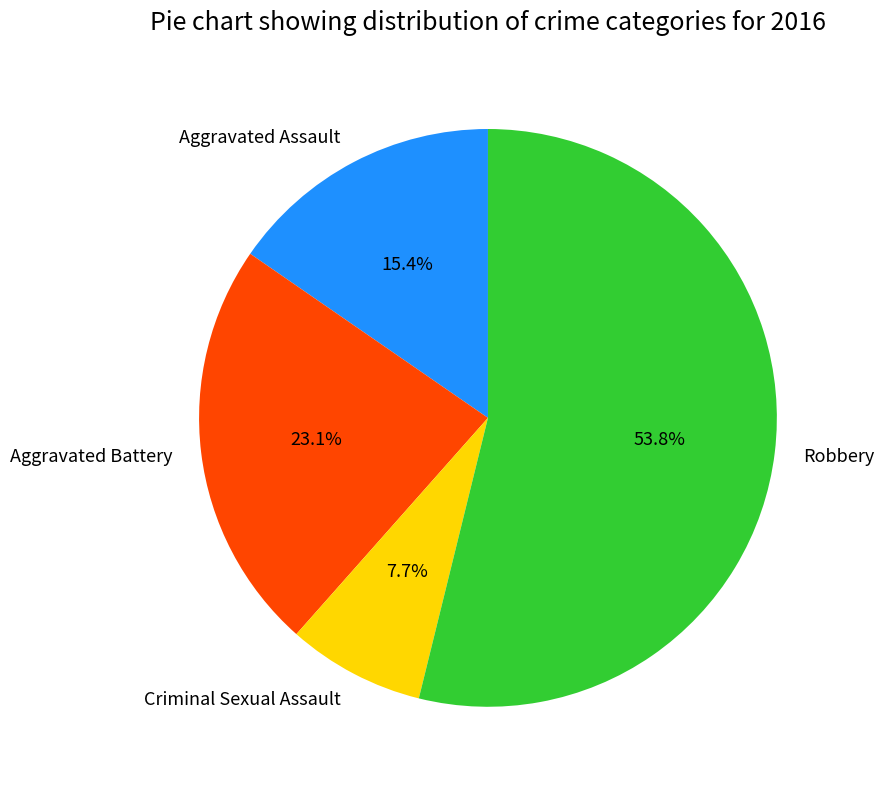

How many segments does this pie chart have?

4